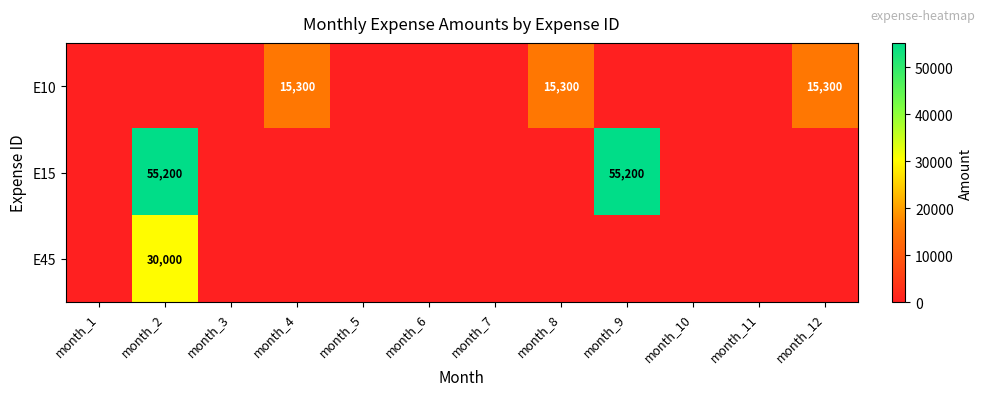

True or false: E10 has a value of 15300 at month_4.

True